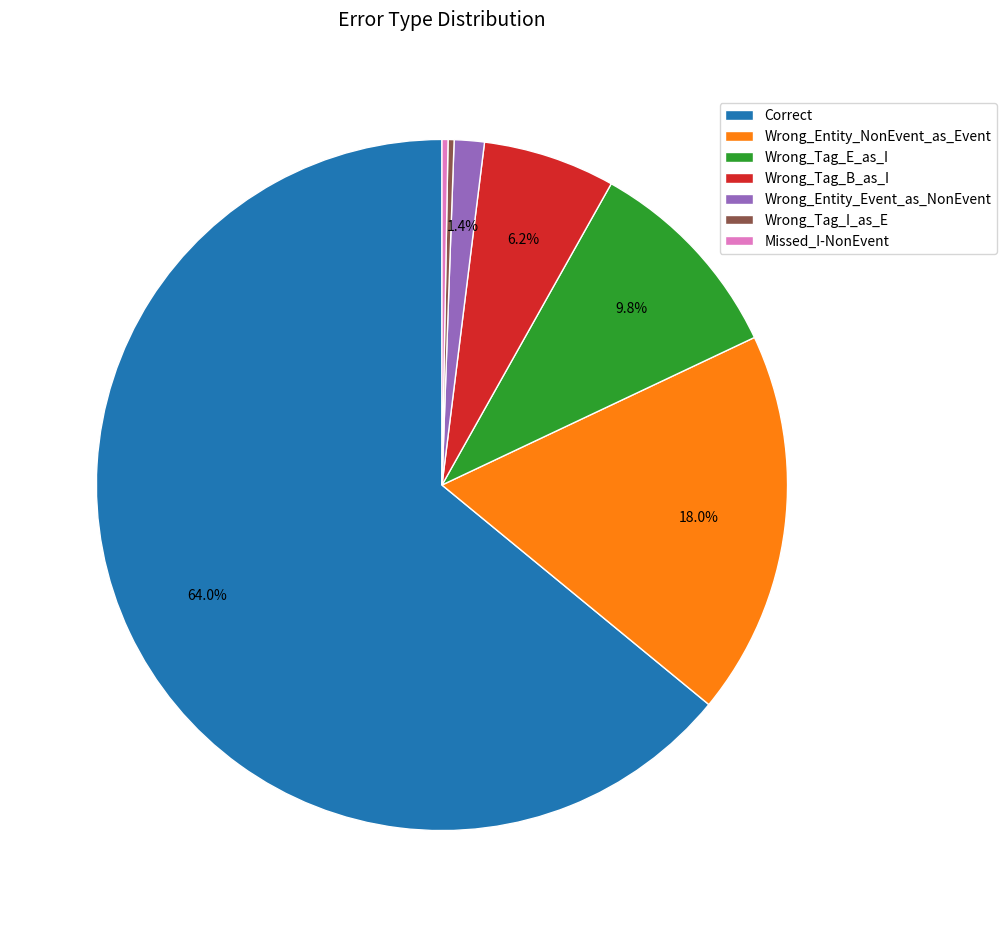

To the nearest percent, what portion does Wrong_Entity_Event_as_NonEvent represent?

1%